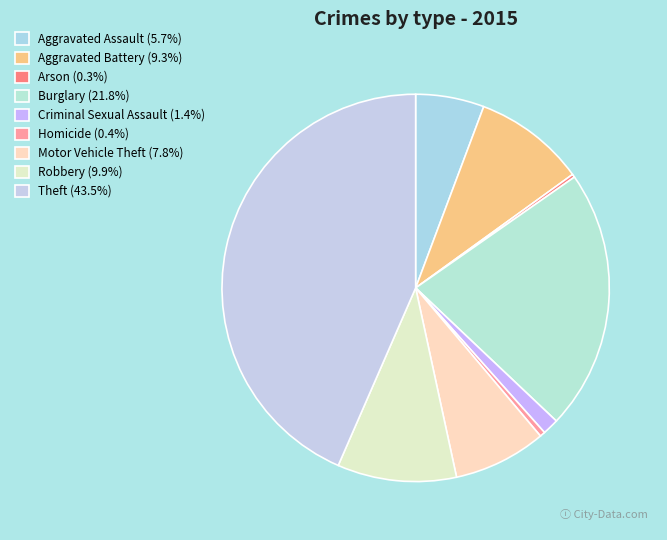

Is the sum of Homicide and Arson greater than half?

No